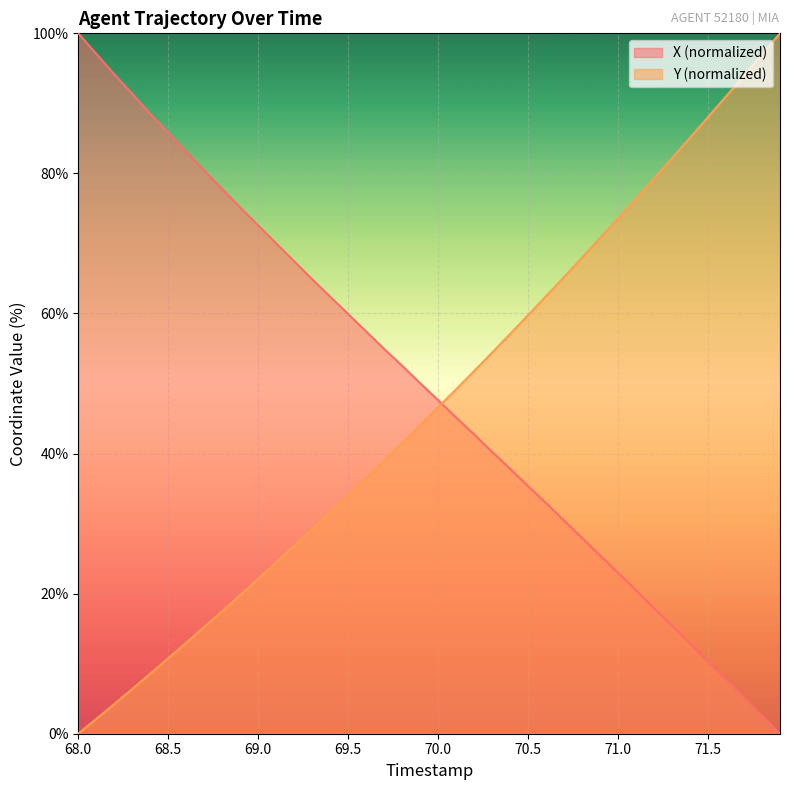

Which series ends up on top after the final intersection of Y (normalized) and X (normalized)?

Y (normalized)